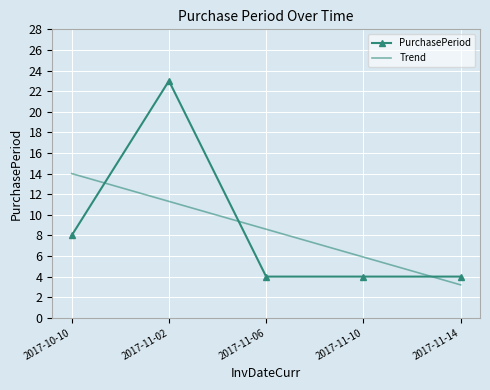

What is the sum of all Trend values?

43.0